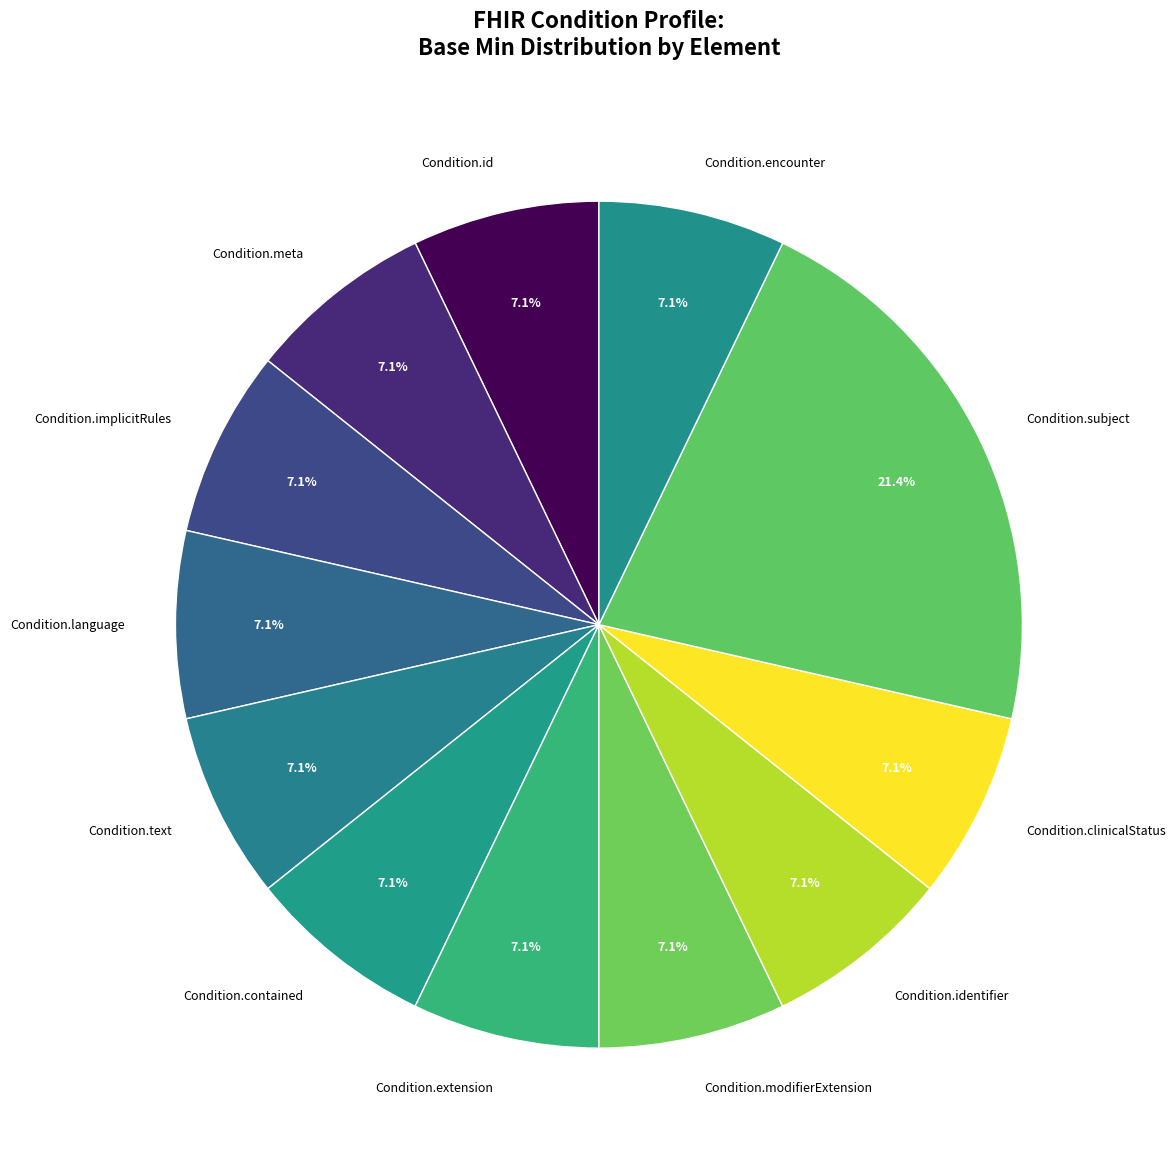

Does any single category account for the majority?

No